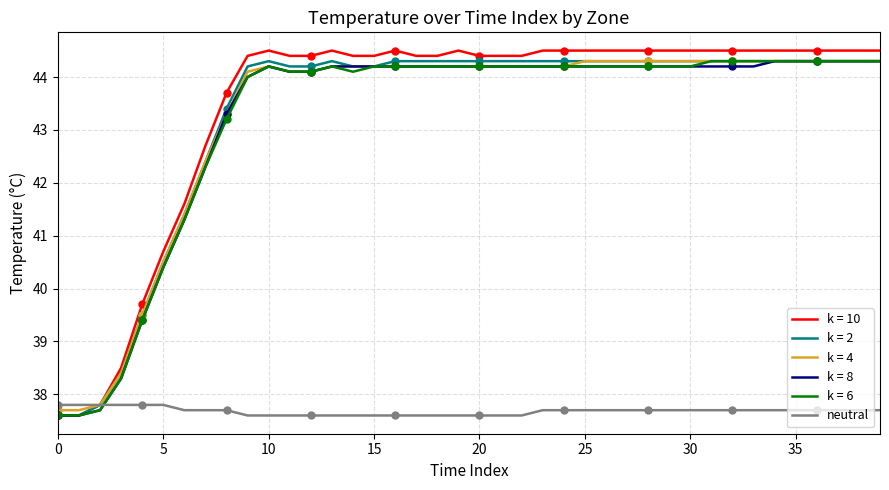

Is it true that k = 8 equals 44.2 at 30?

True